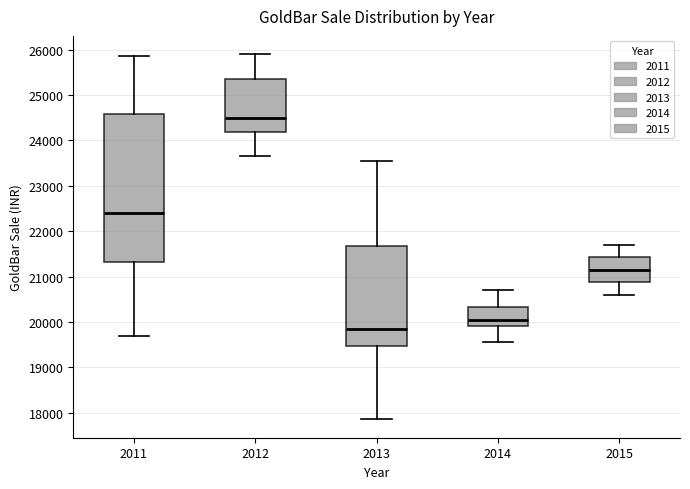

Comparing the boxes themselves (not the whiskers), which one is the tallest?

2011